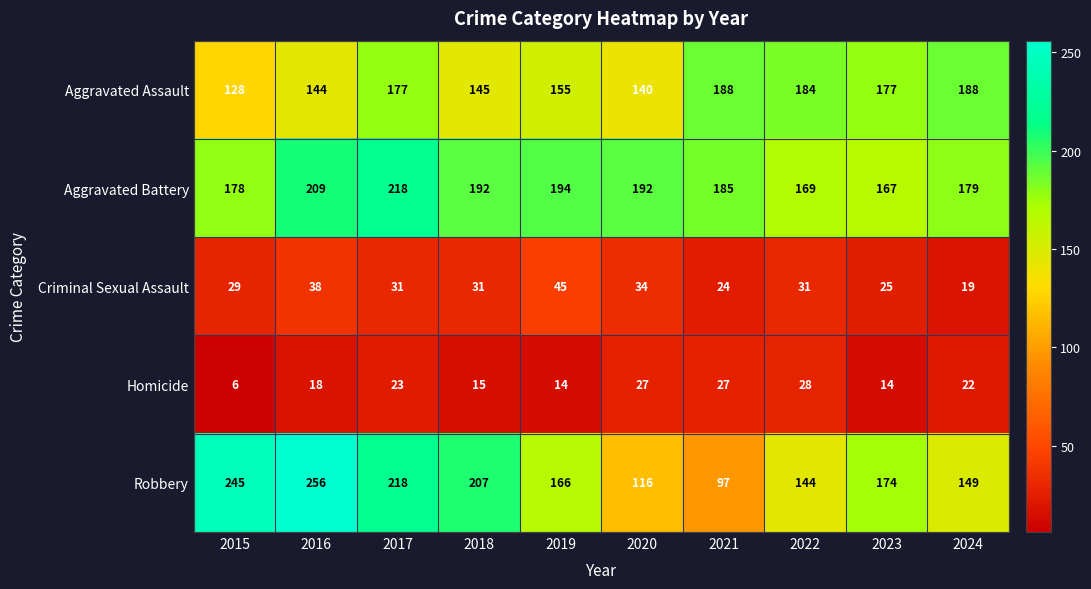

What is the minimum value shown in the chart?

6